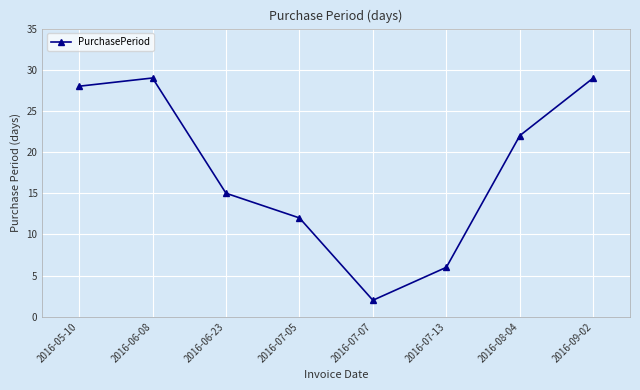

What is the difference between the maximum and minimum values?

27